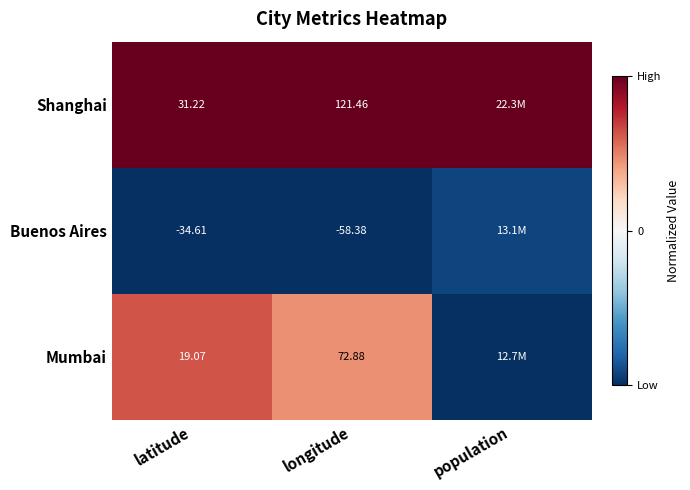

Rank the series at latitude from highest to lowest value.

Shanghai, Mumbai, Buenos Aires